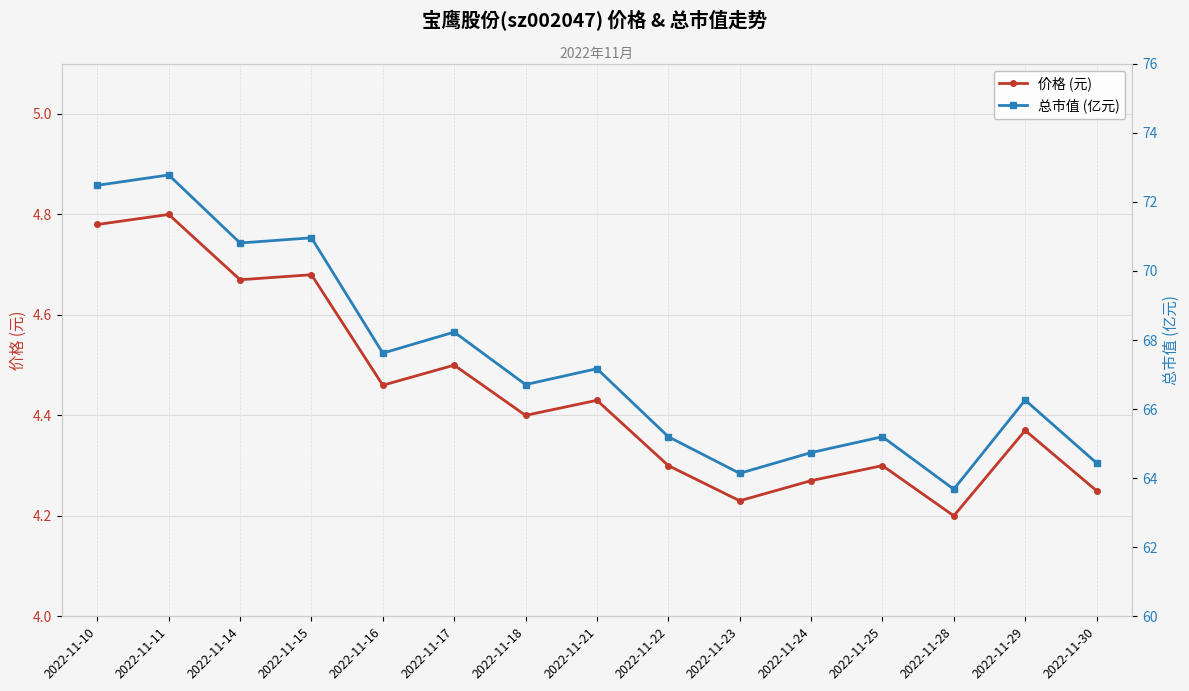

What is the greatest value displayed?

72.8